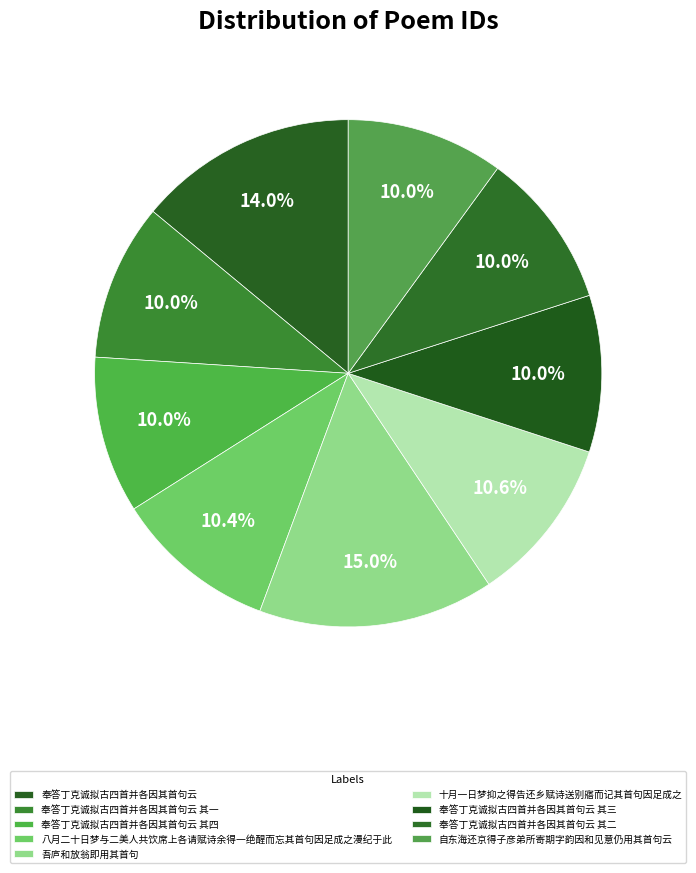

How many slices are in this pie chart?

9